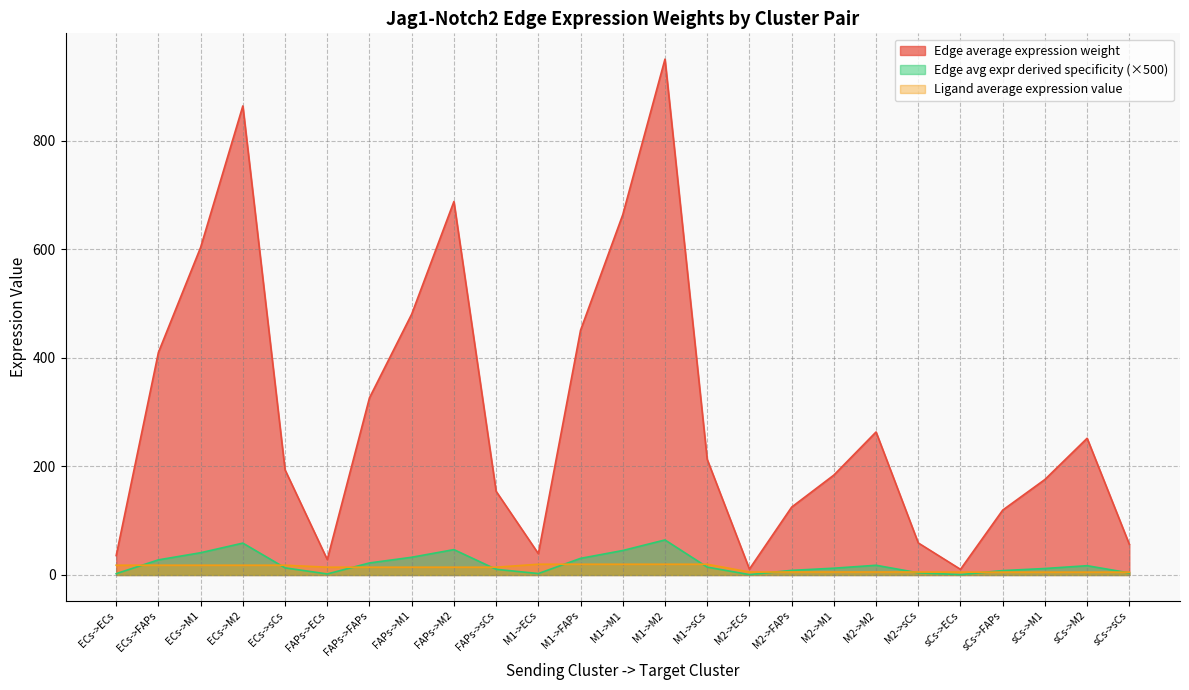

Which series has the largest total across all categories?

Edge average expression weight